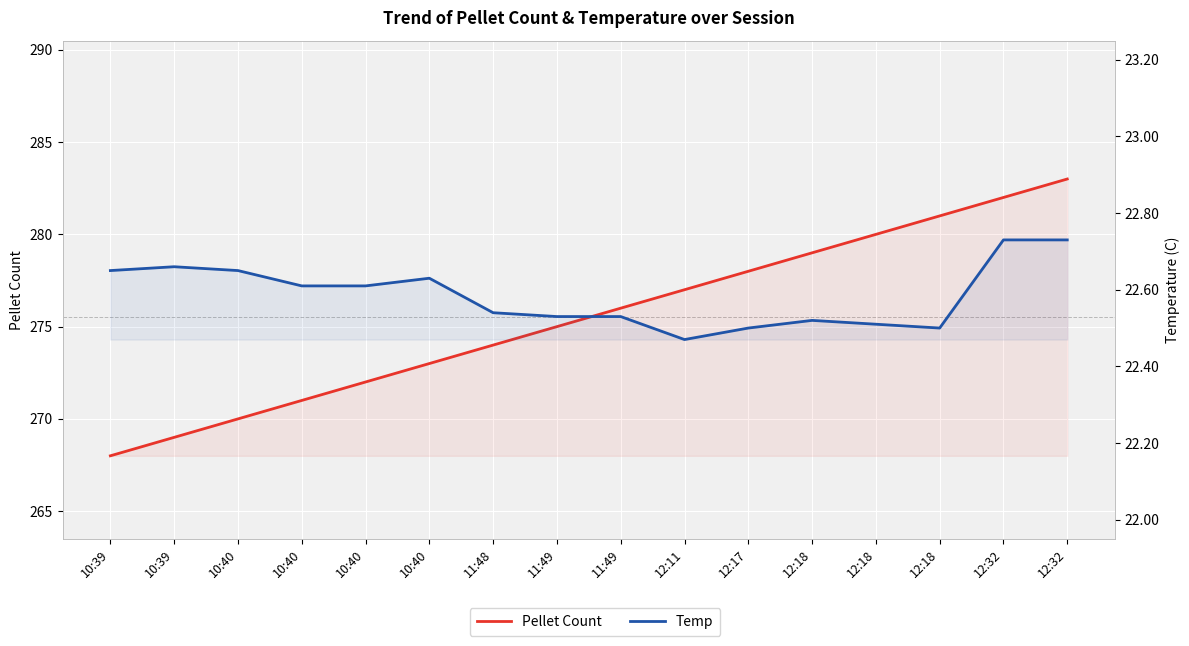

Where is the first local minimum for Temp?

12:11